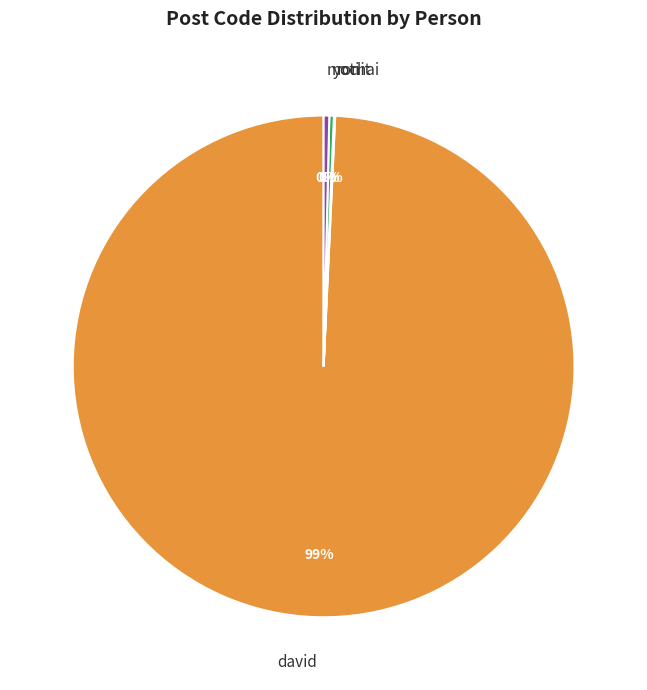

Which category has the biggest portion of the pie?

david